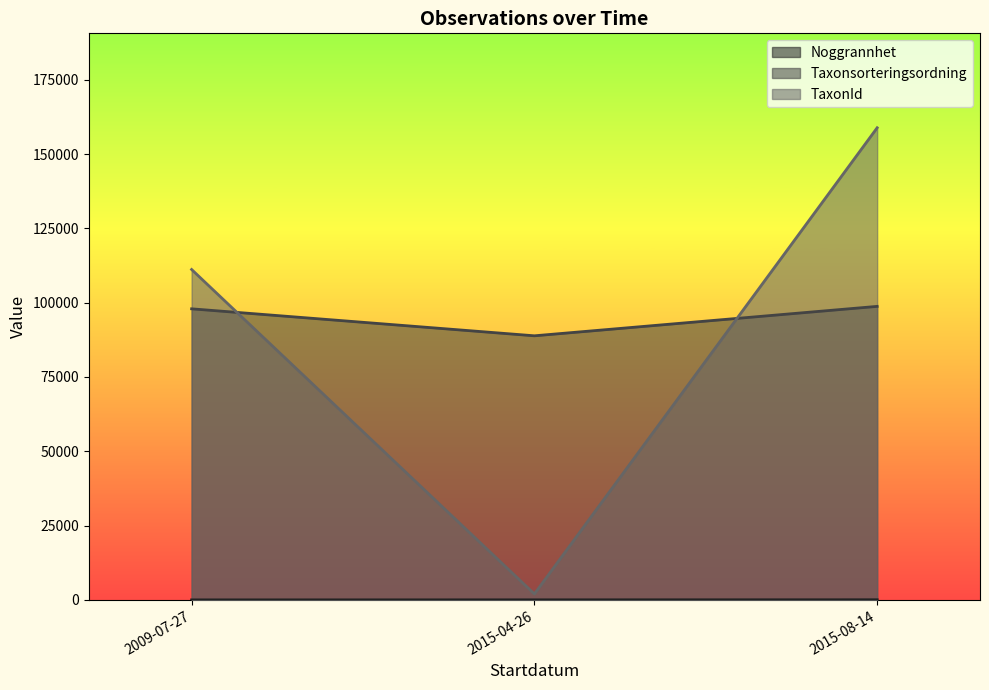

The TaxonId series shows 223246 at 2015-08-14. True or false?

True